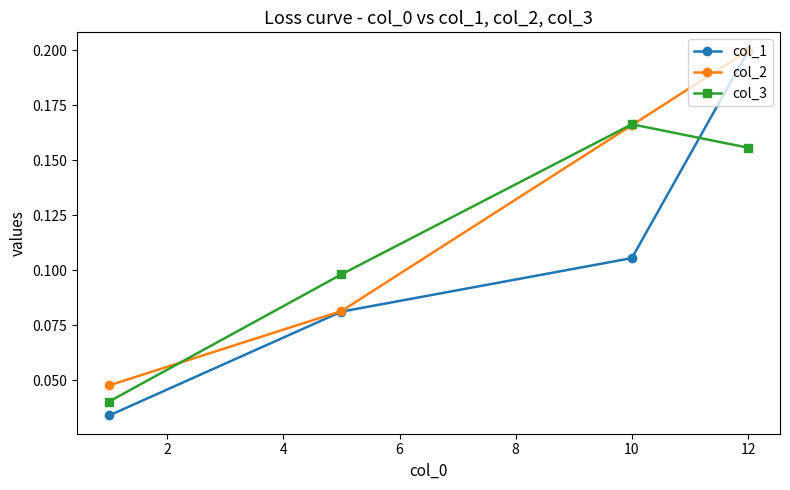

Which series has the largest total across all categories?

col_2